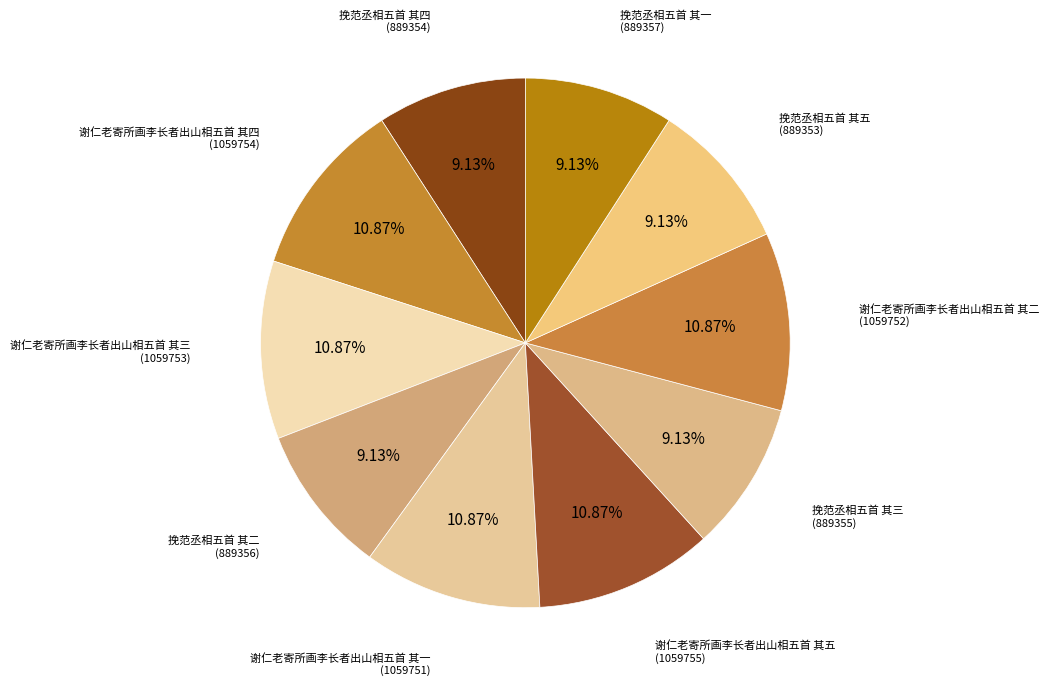

Combined, do 挽范丞相五首 其二 and 挽范丞相五首 其四 account for over 50%?

No